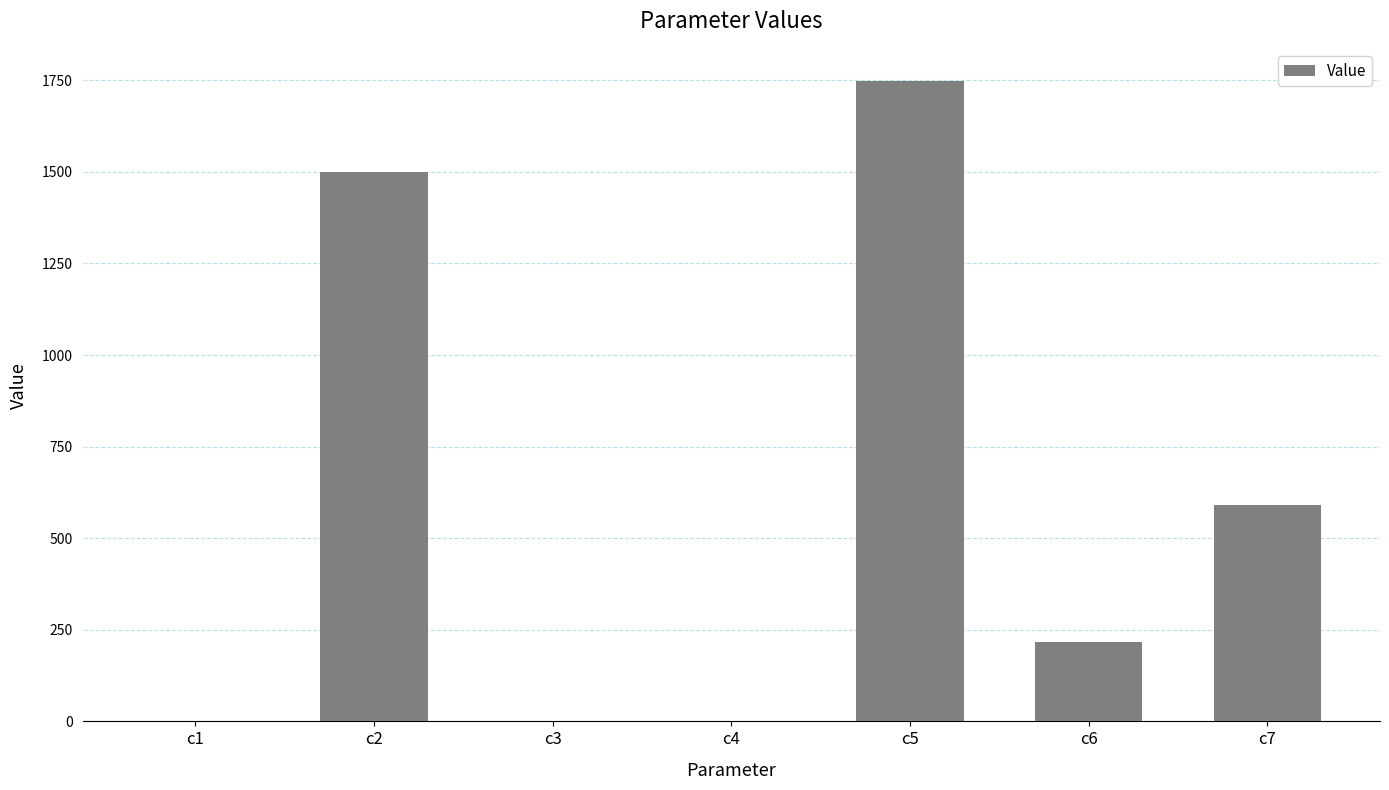

Where is the data nearest to the value 874?

c7